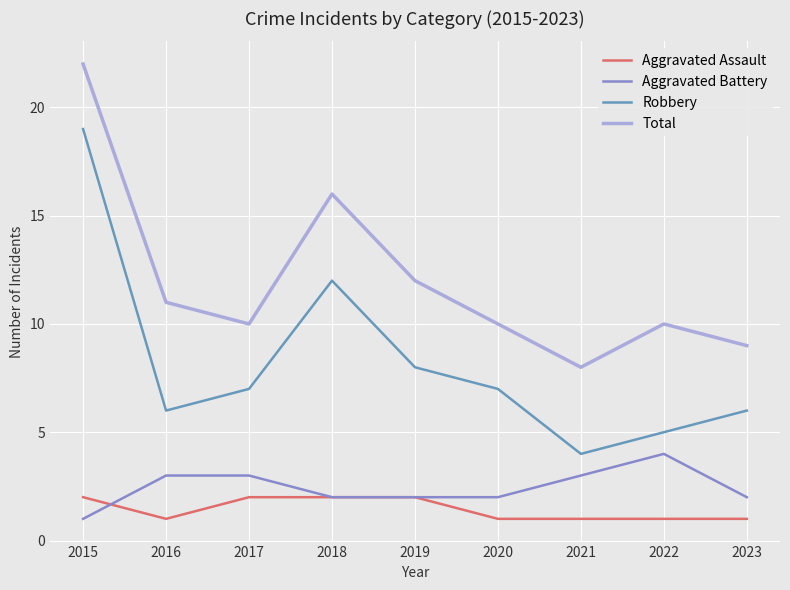

Reading left to right, what are all the values shown in this chart?

Aggravated Assault: 2	1	2	2	2	1	1	1	1
Aggravated Battery: 1	3	3	2	2	2	3	4	2
Robbery: 19	6	7	12	8	7	4	5	6
Total: 22	11	10	16	12	10	8	10	9